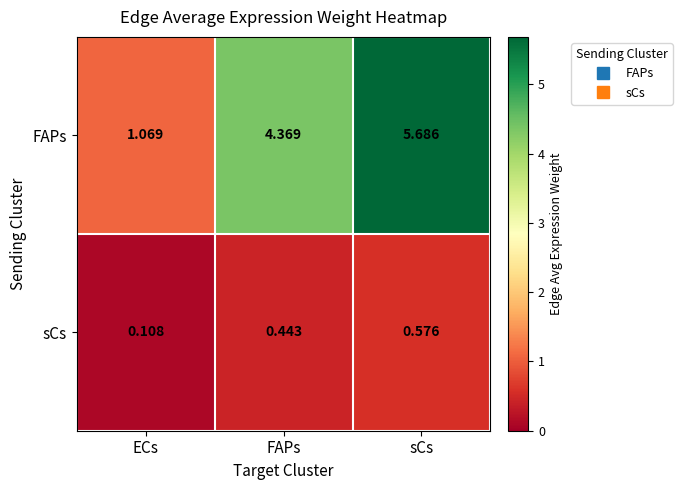

At which label is sCs closest to 0?

ECs